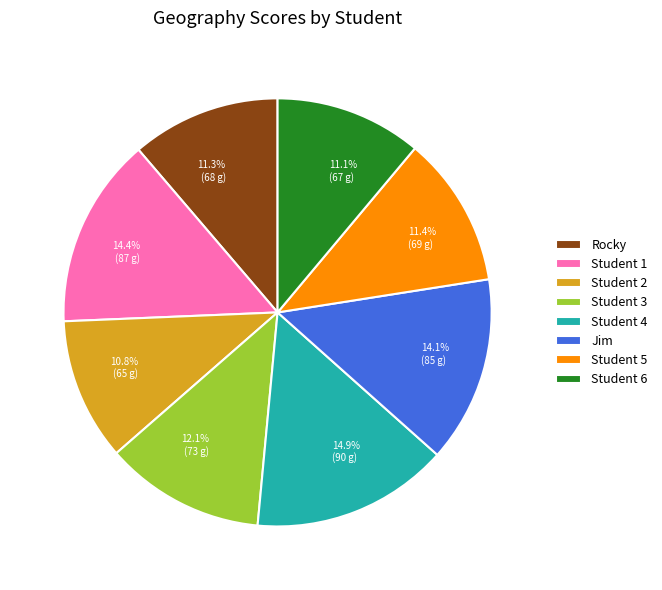

Is the sum of Student 4 and Jim greater than half?

No